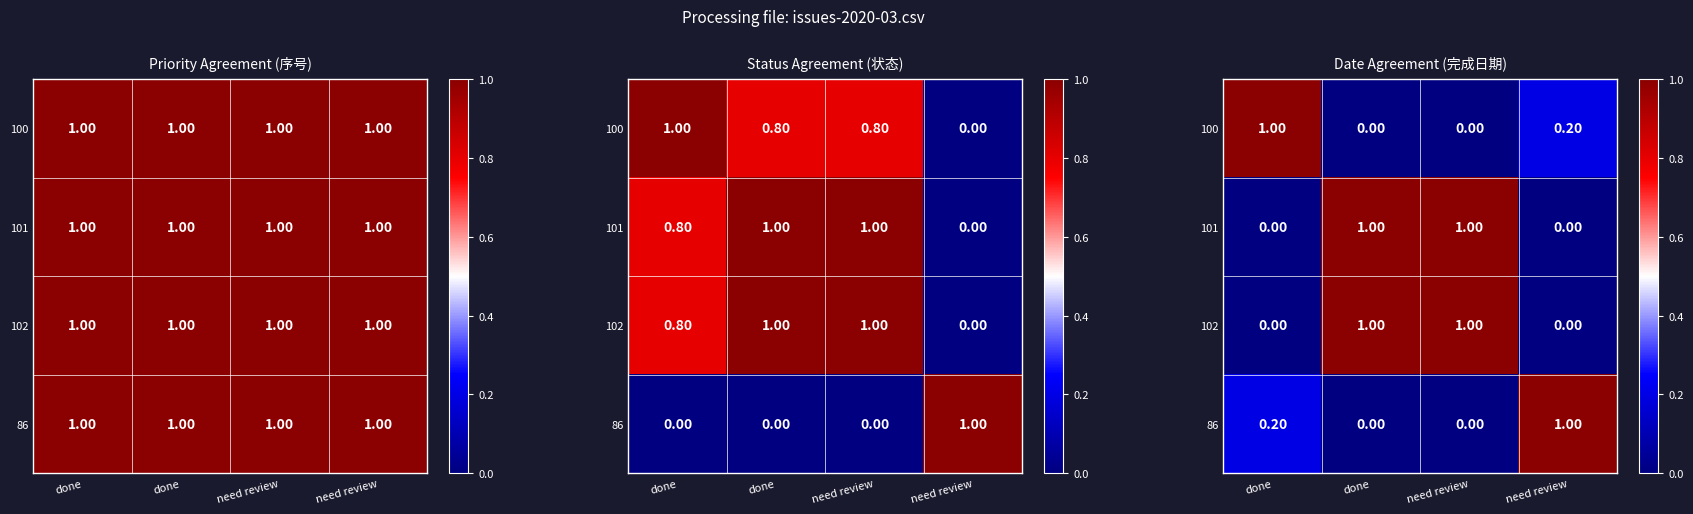

What is the difference between the 100 values at need review and done?

1.0